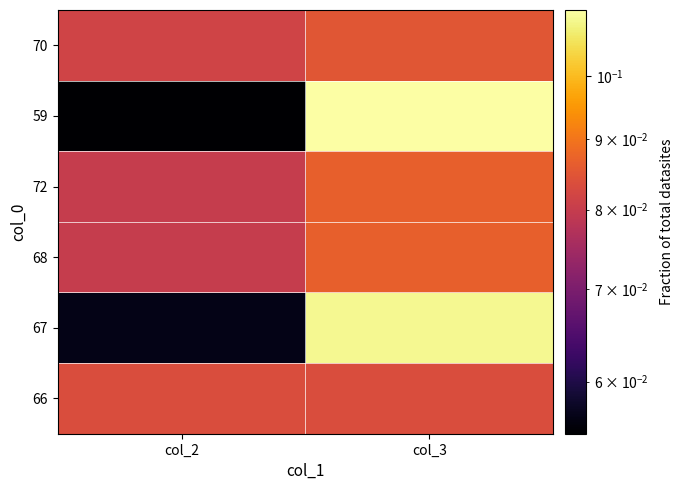

At how many categories does at least one series exceed 0?

2